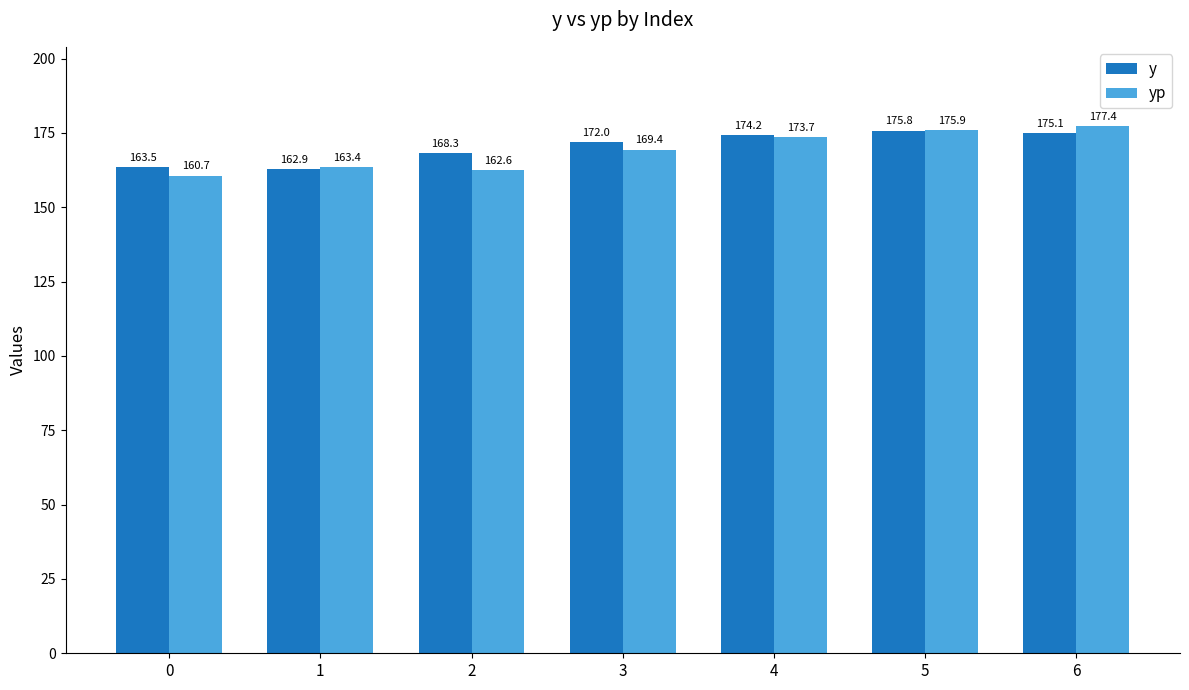

At how many categories does at least one series exceed 170?

4